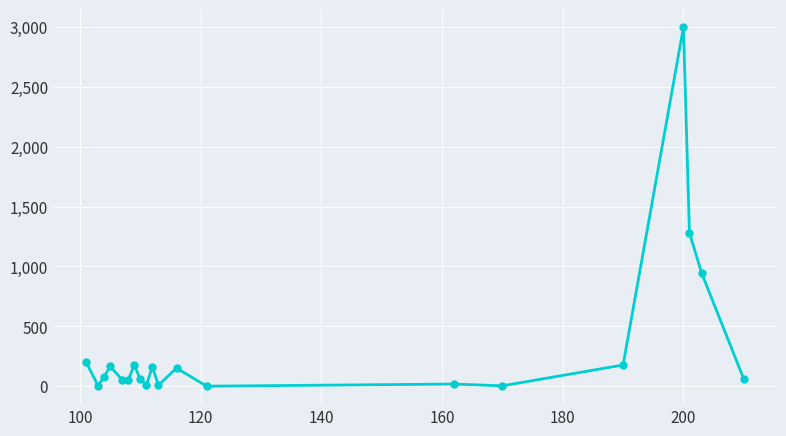

What is the average value?

331